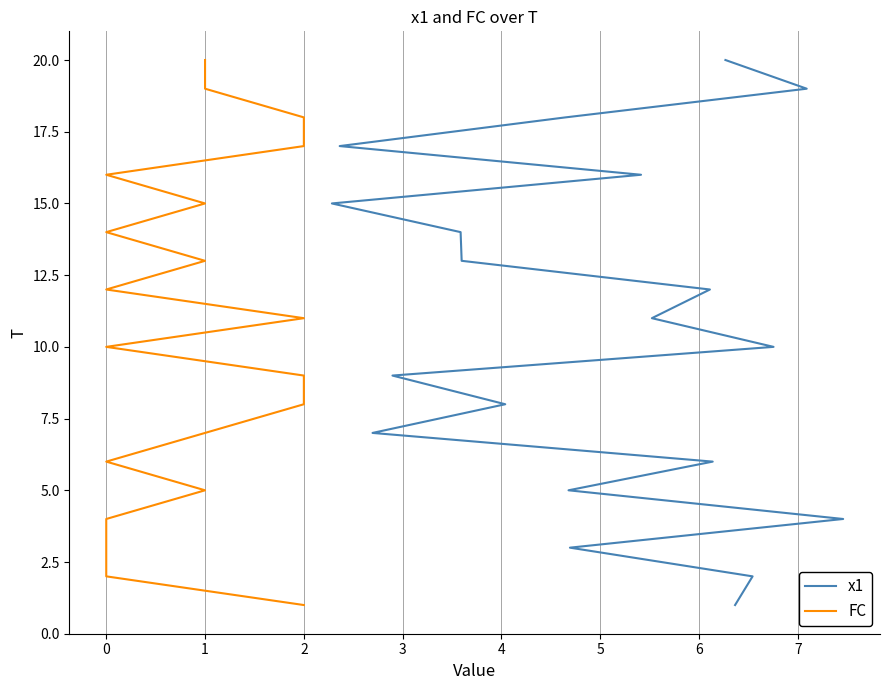

Which series changed the most between 6 and 7?

x1